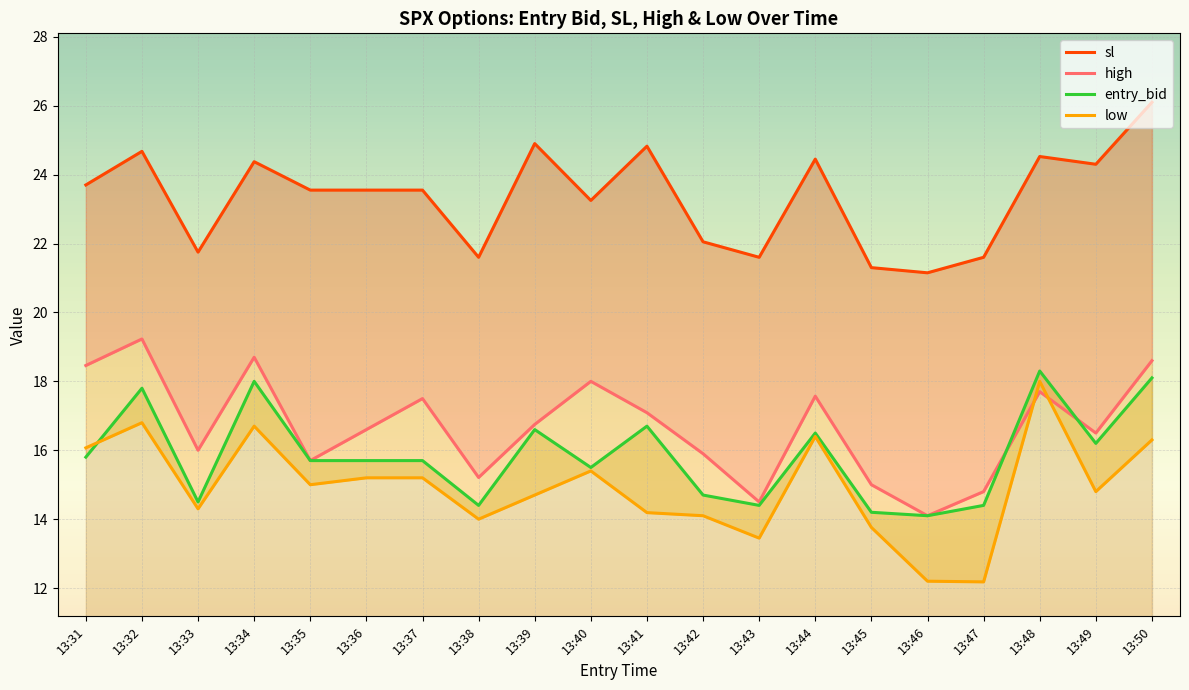

What is the spread (max minus min) of values at 13:37?

8.4